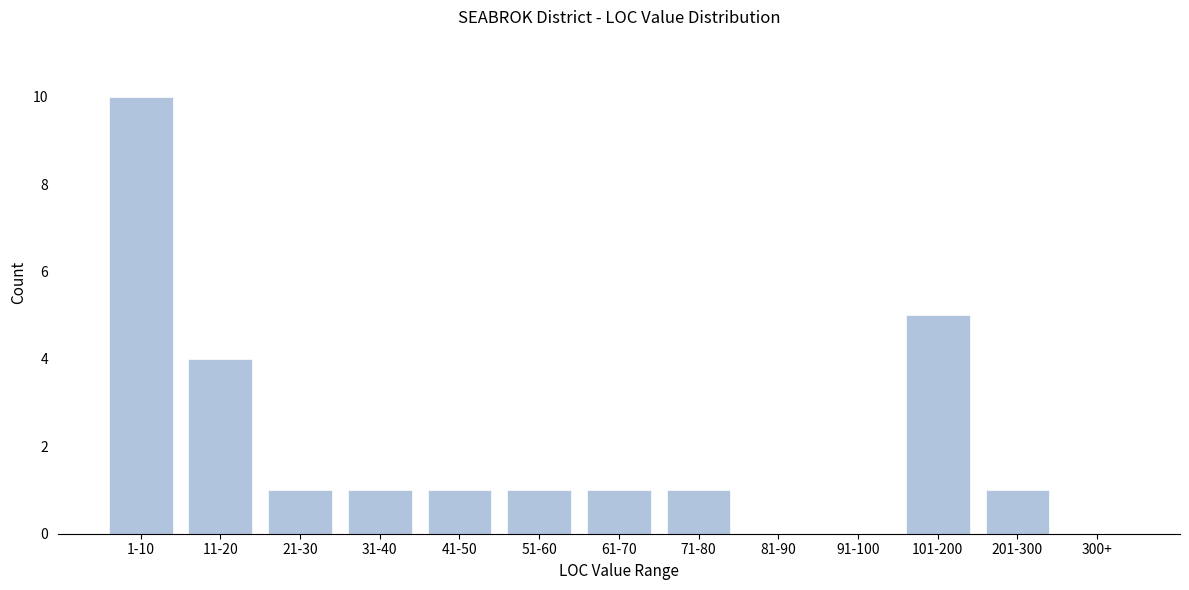

Reading left to right, list all the values displayed in this chart.

1-10=10	11-20=4	21-30=1	31-40=1	41-50=1	51-60=1	61-70=1	71-80=1	81-90=0	91-100=0	101-200=5	201-300=1	300+=0